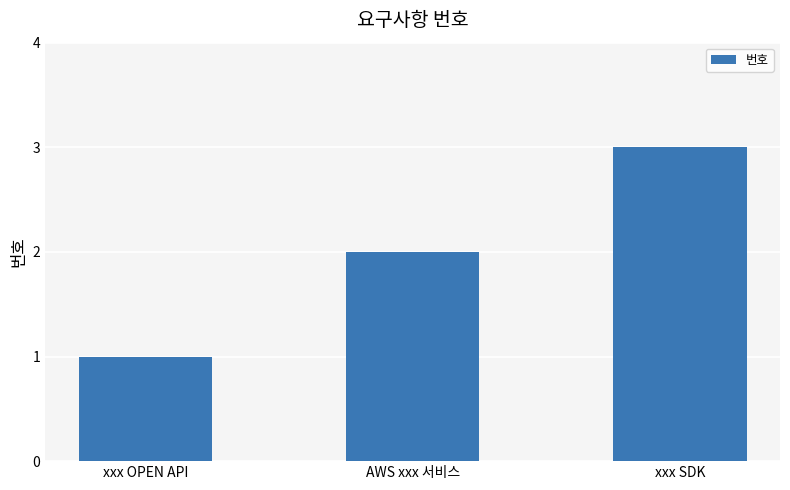

Which label corresponds to the smallest value in the chart?

xxx OPEN API